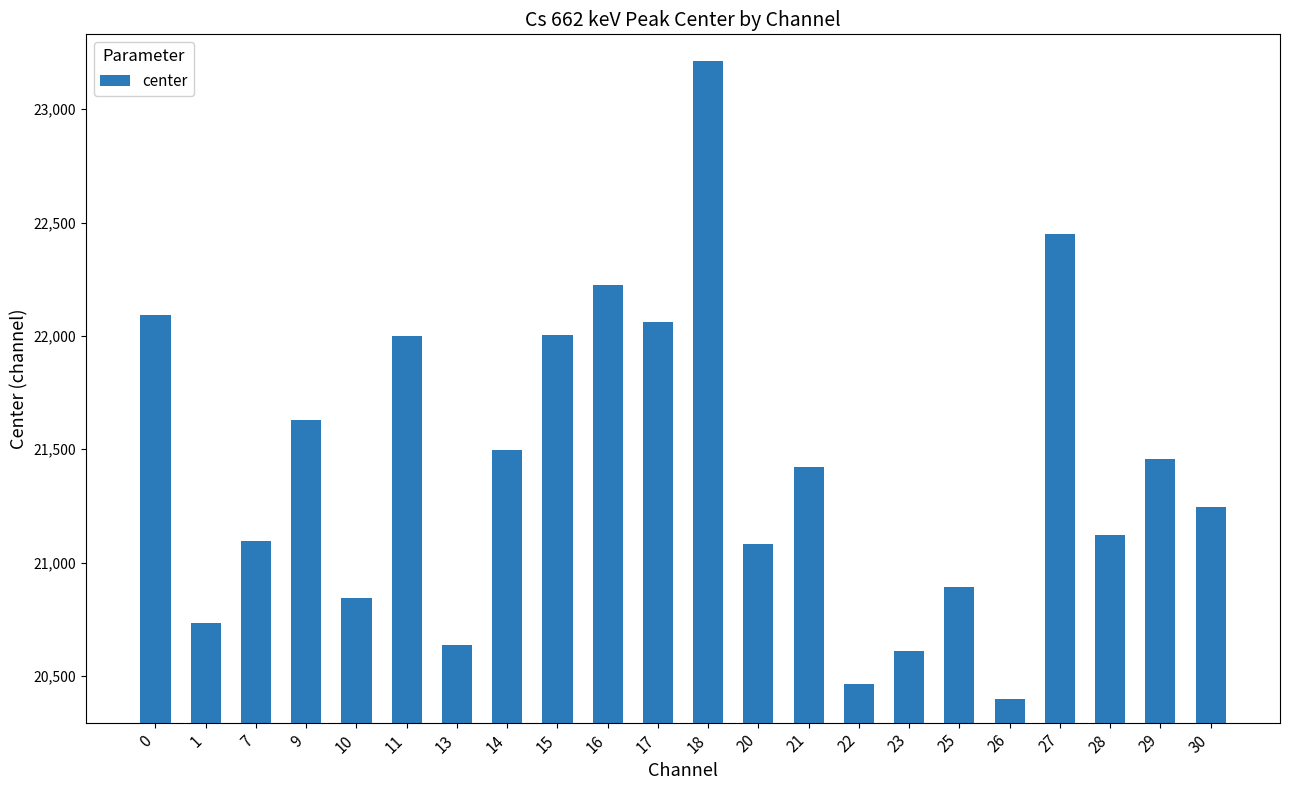

What is the value of the 17th bar from the left?

20893.6